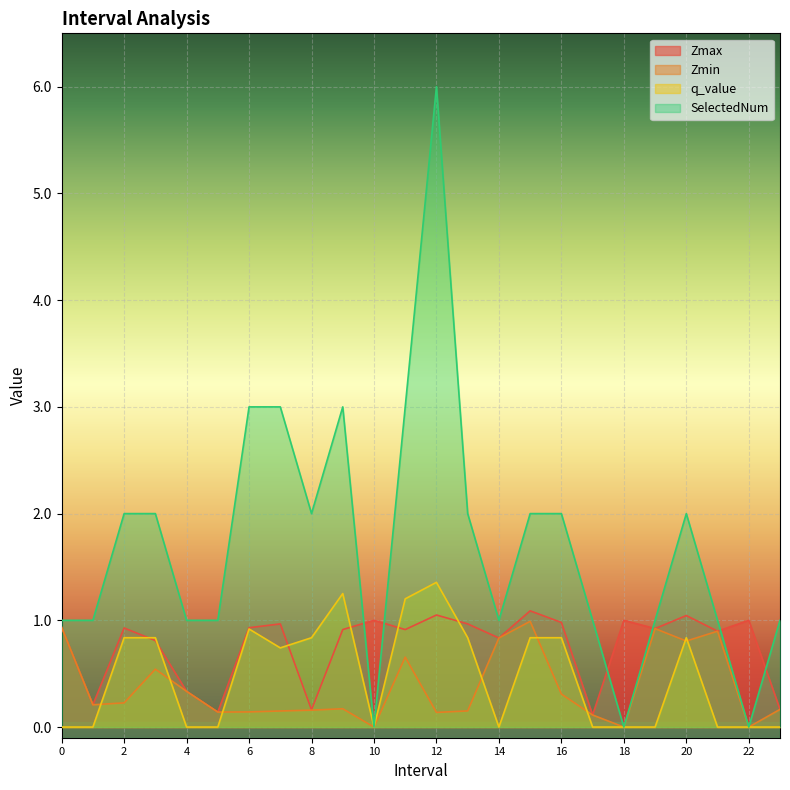

How many interior local valleys does the Zmax series have?

8